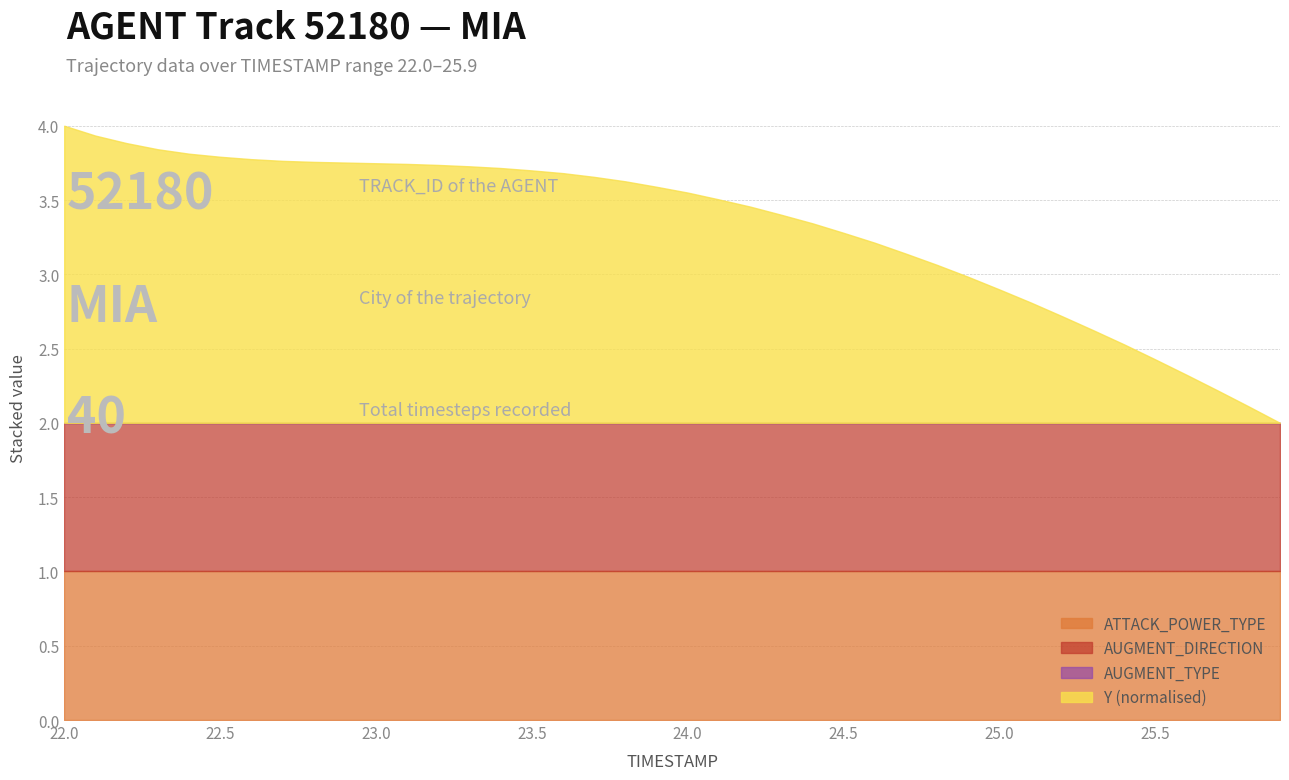

Is it true that ATTACK_POWER_TYPE equals 0.3 at 8?

False